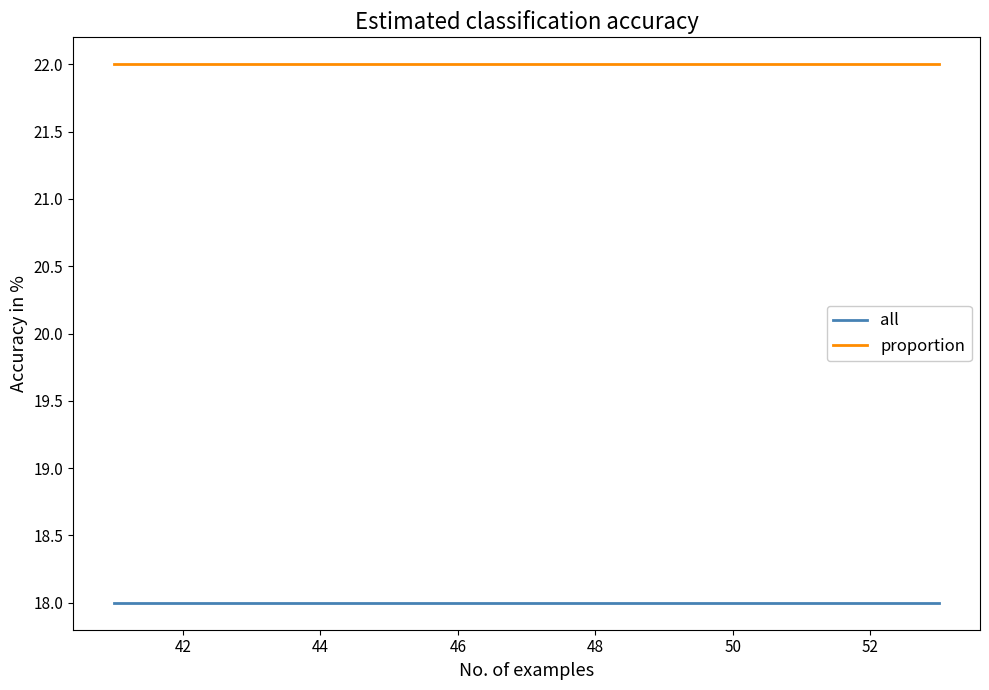

What is the sum of all proportion values?

286